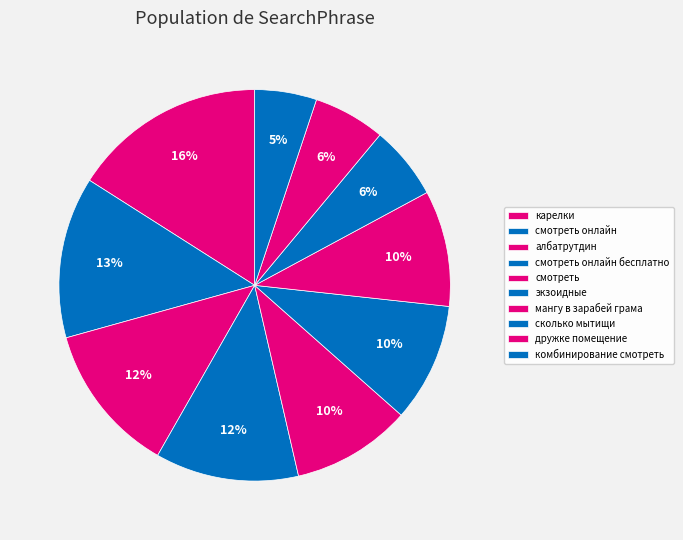

To the nearest percent, what is the difference between the largest and smallest slice percentages?

11%